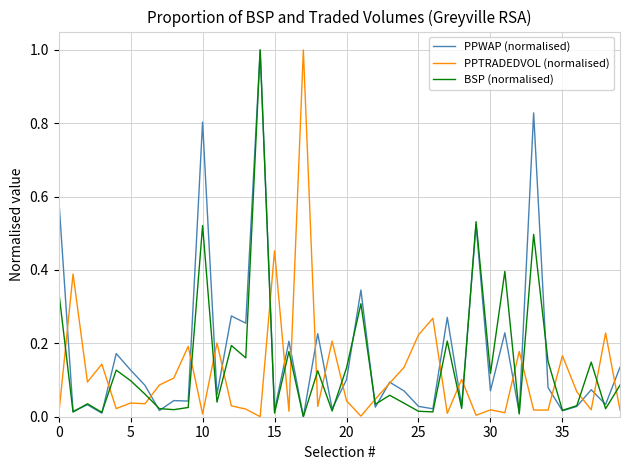

What is the highest value of the BSP (normalised) series?

1.0